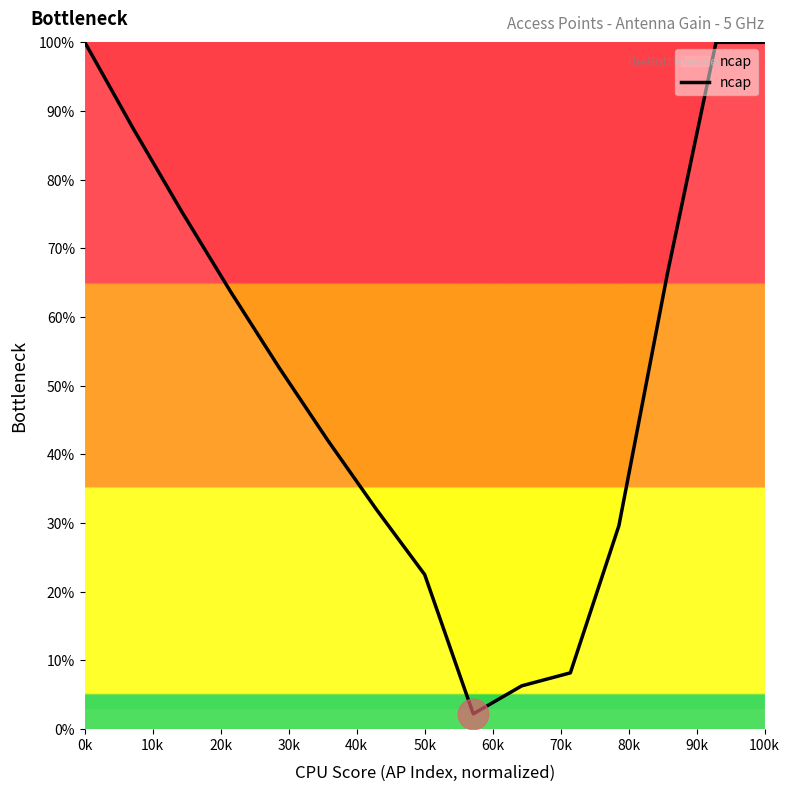

What is the minimum value shown in the chart?

2.2